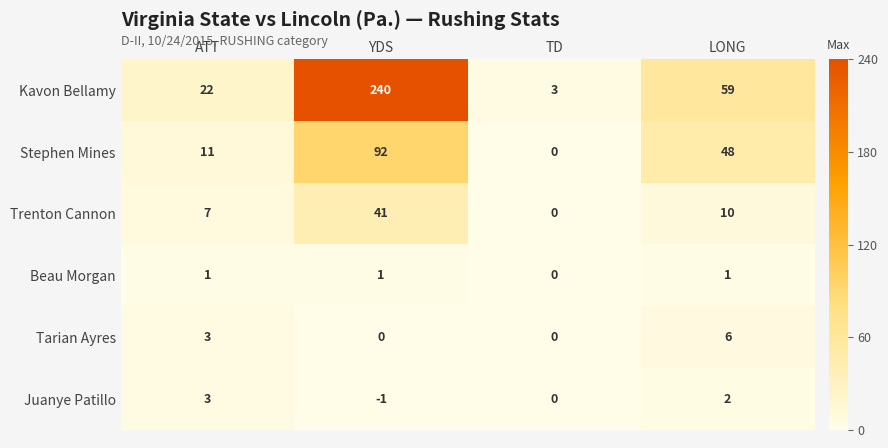

What is the smallest value displayed?

-1